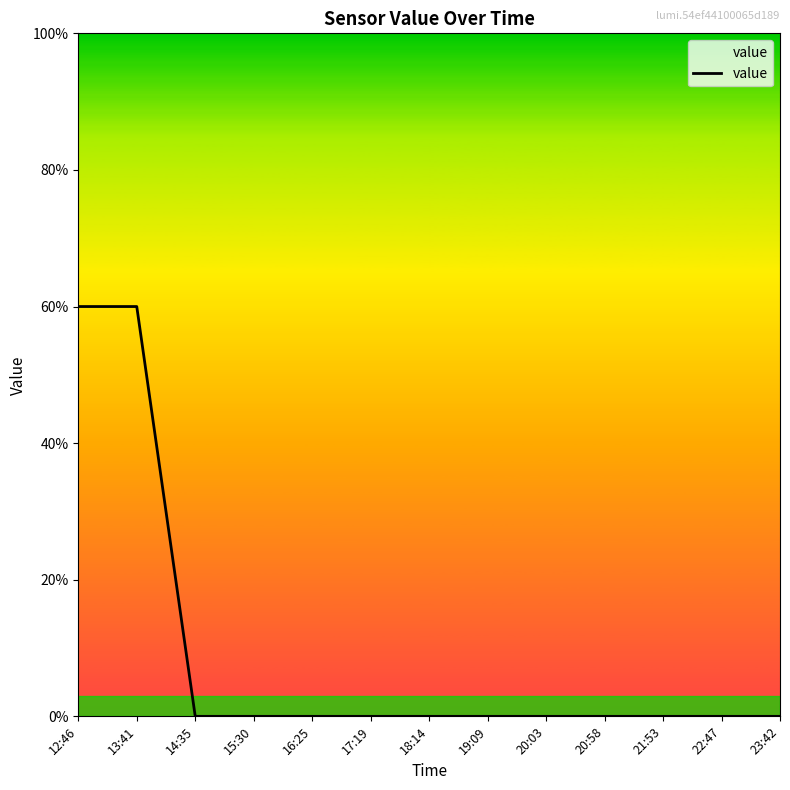

List the labels in order of value, smallest first.

14:35, 15:30, 16:25, 17:19, 18:14, 19:09, 20:03, 20:58, 21:53, 22:47, 23:42, 12:46, 13:41